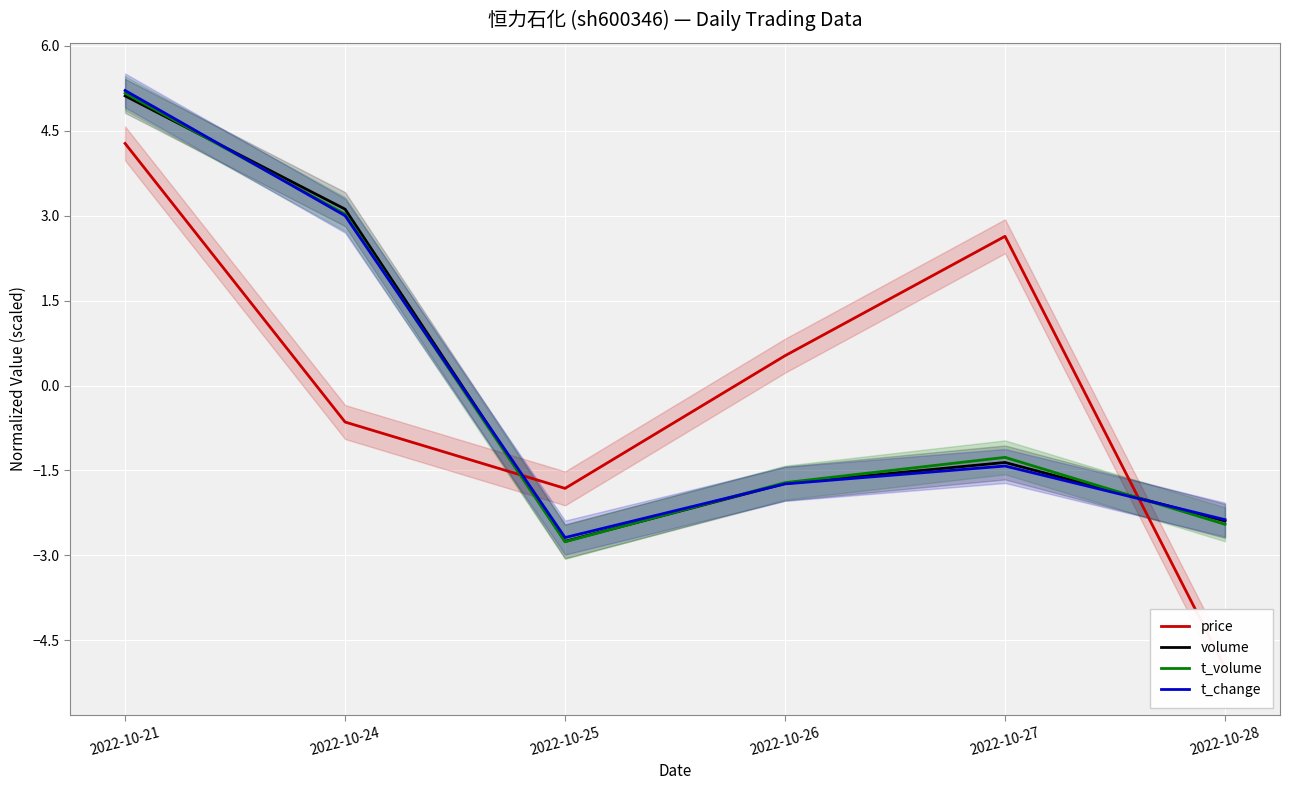

Rank the series at 2022-10-24 from lowest to highest value.

price, t_change, t_volume, volume